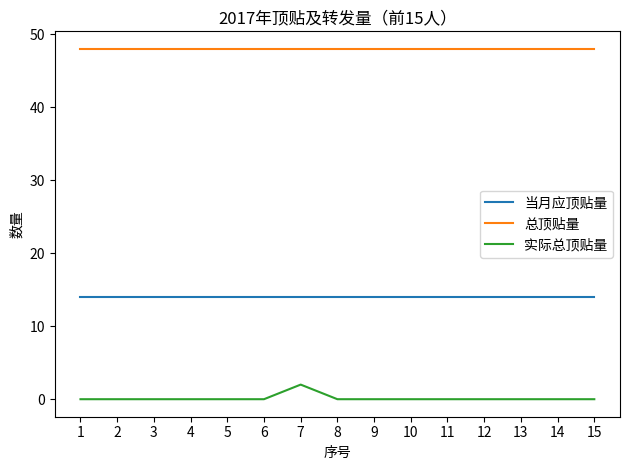

Rank the series by their maximum value, from lowest to highest.

实际总顶贴量, 当月应顶贴量, 总顶贴量